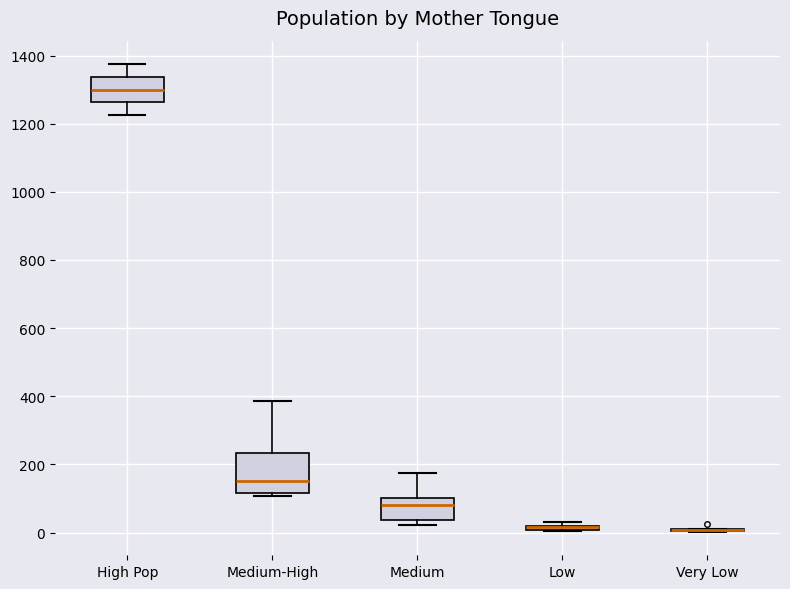

Comparing the boxes themselves (not the whiskers), which one is the tallest?

Medium-High